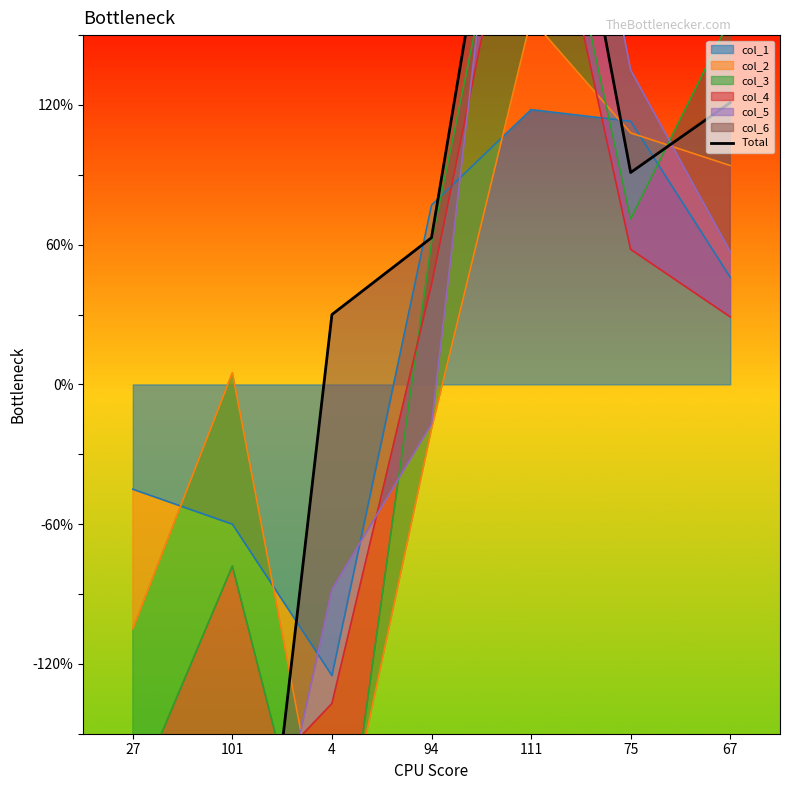

What is the label of the 3rd point from the right?

111